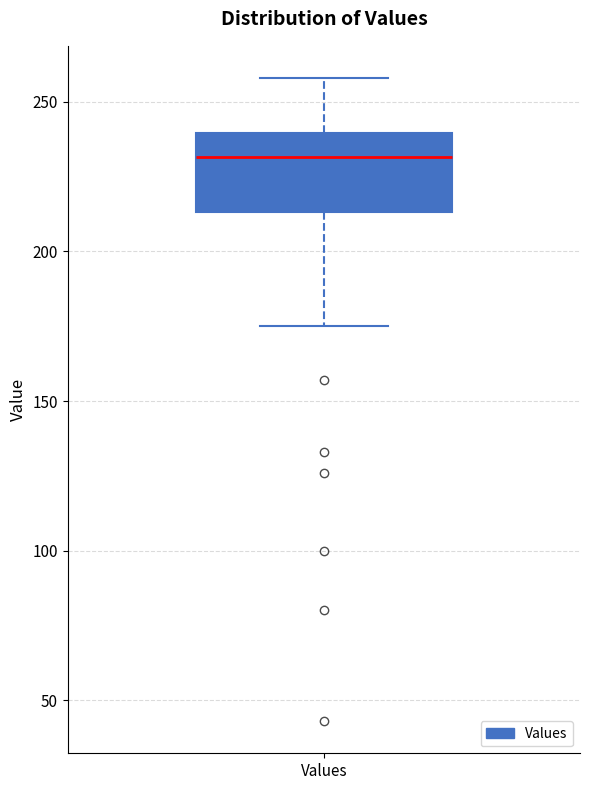

Read this box plot against the y-axis: the position of the median line, the range covered by the box, and the ends of both whiskers. The values are not printed on the chart, so give them approximately, as read against the axis.

median 230, box 215 to 240, whiskers 175 to 260